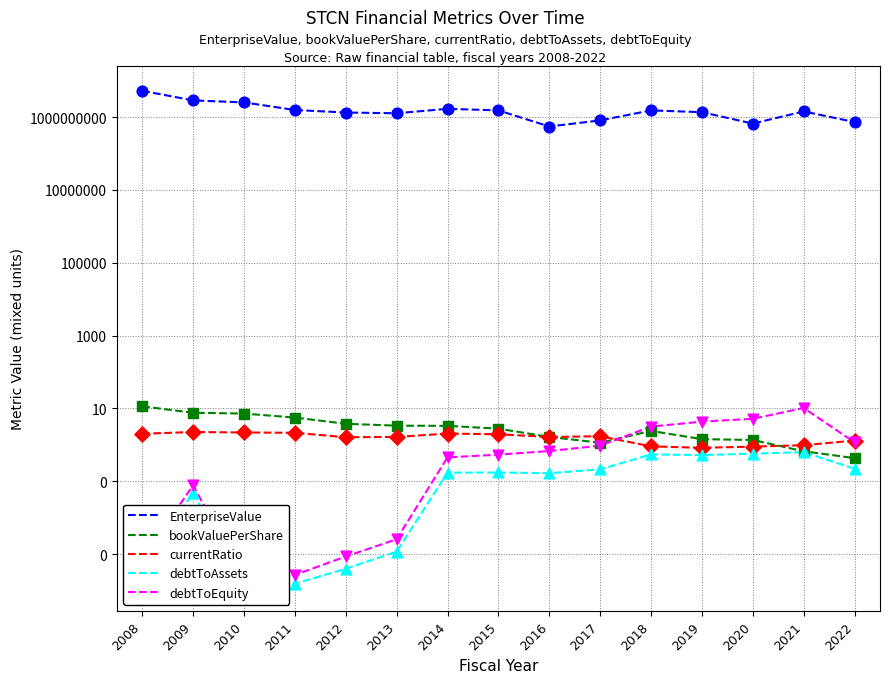

Which series has the largest Y range (max minus min)?

EnterpriseValue